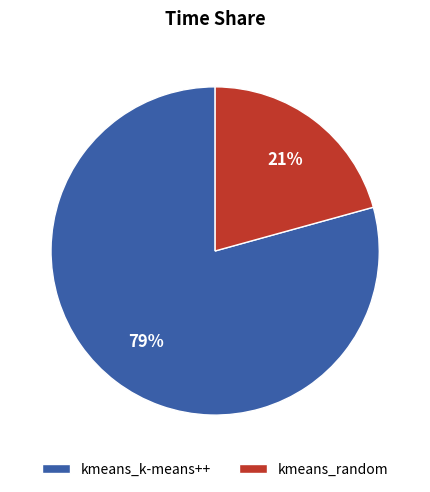

How many segments does this pie chart have?

2